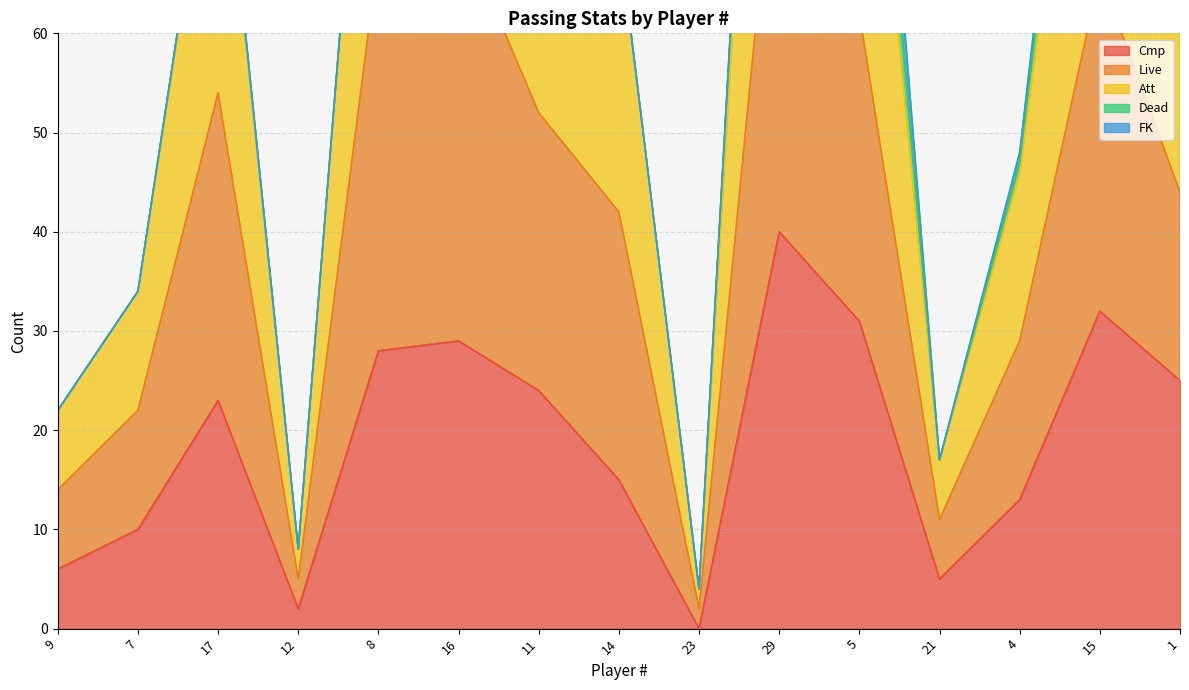

What is the maximum value for Live?

85